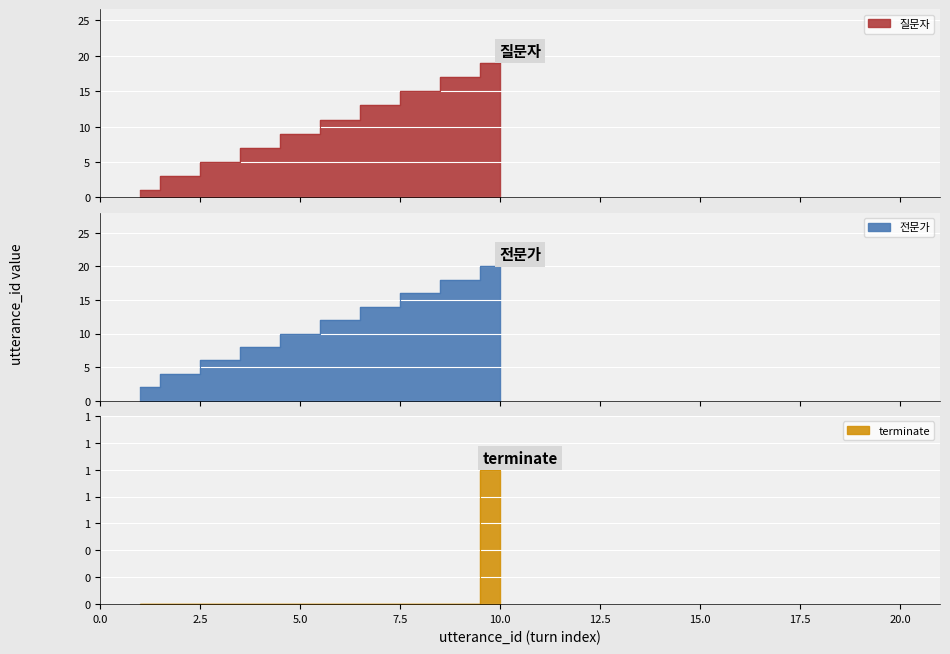

The value of 전문가 at 9 is 28. True or false?

False